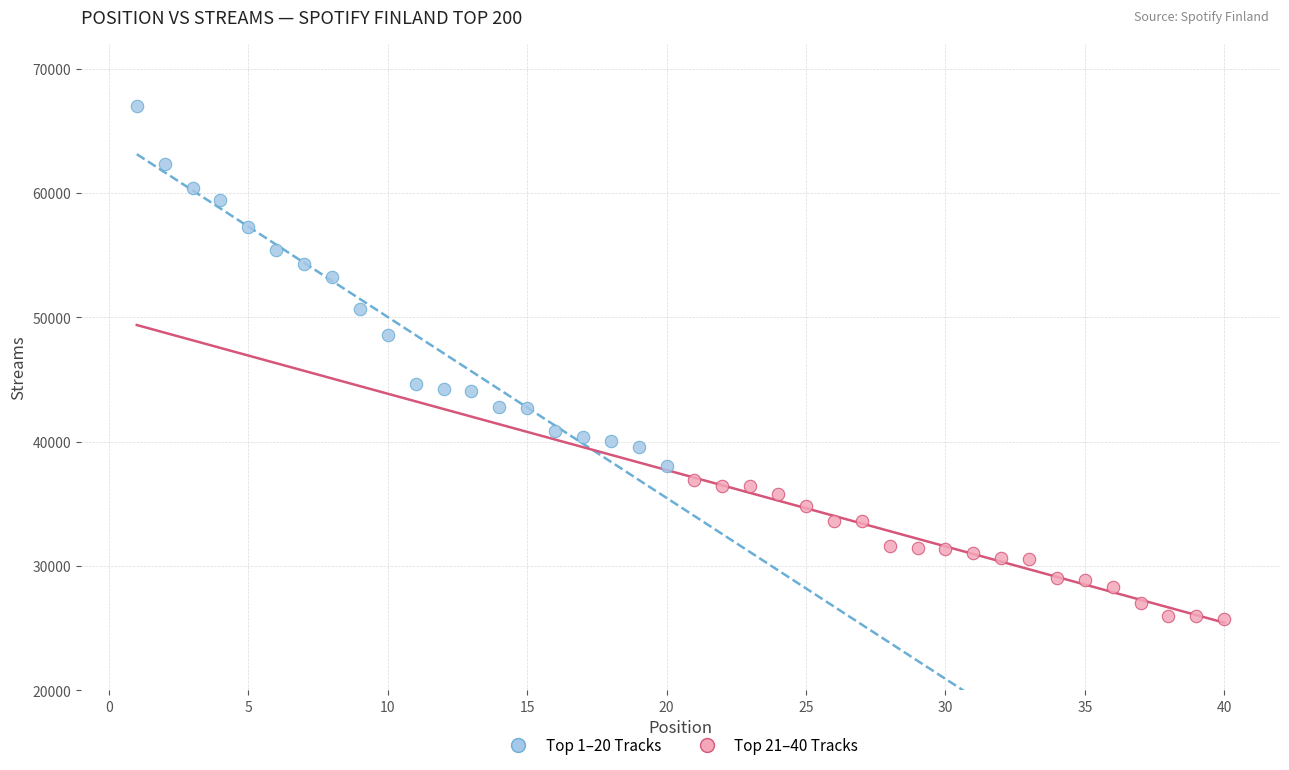

Which series has the largest Y range (max minus min)?

Top 1–20 Tracks